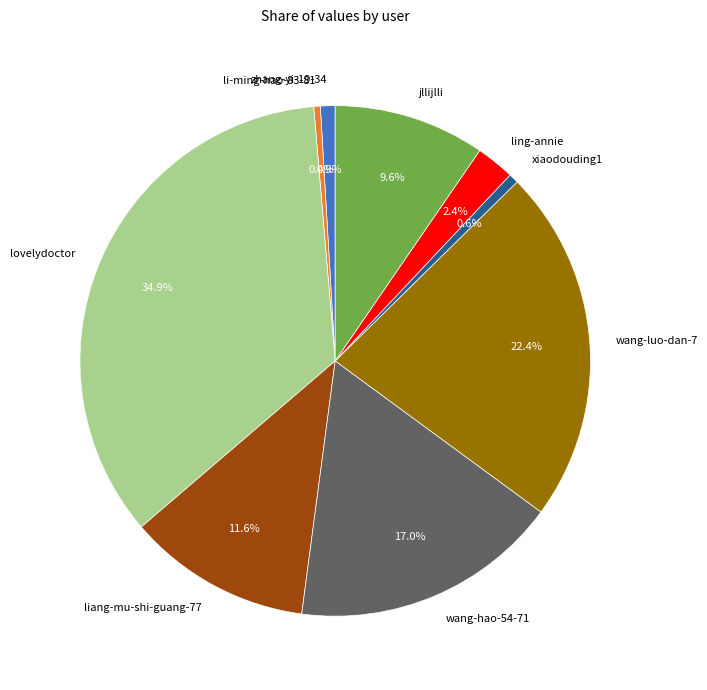

To the nearest percent, what portion does lovelydoctor represent?

35%